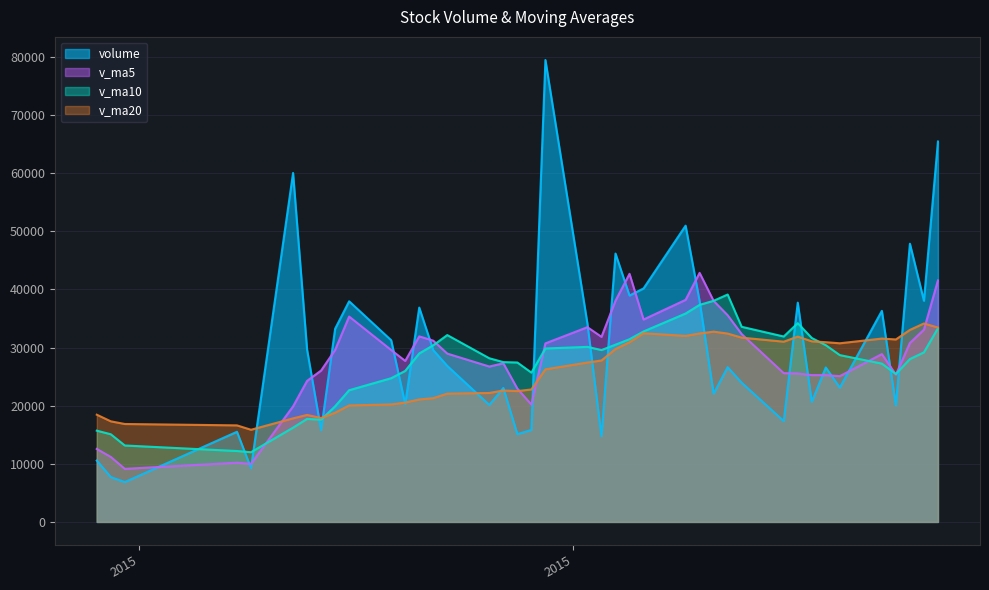

After their last crossing, which series has the higher values: v_ma10 or volume?

volume